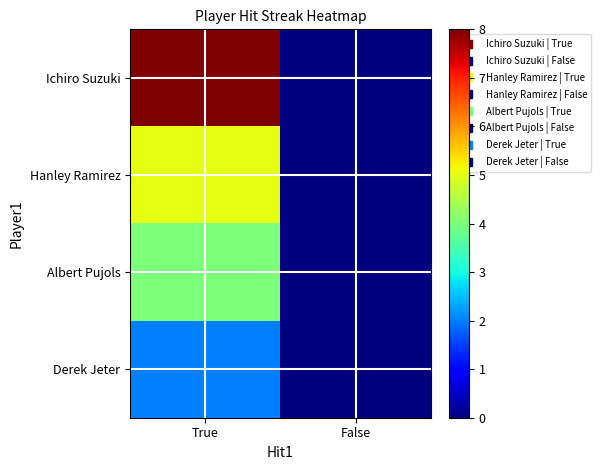

Count the number of categories in the chart.

2